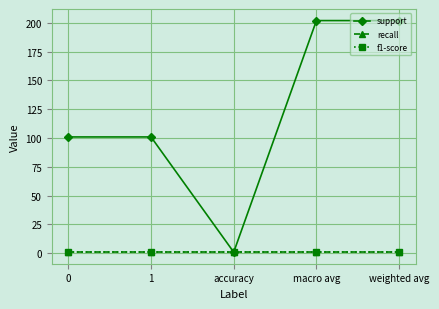

Does the chart have visible grid lines?

Yes